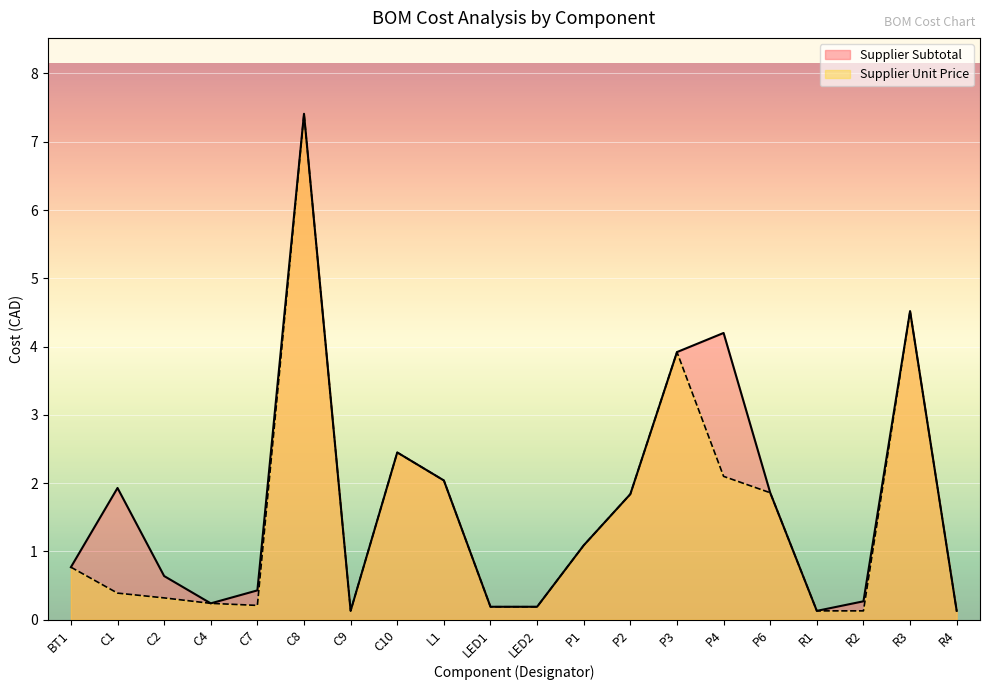

What are all the series names shown in the legend?

Supplier Subtotal, Supplier Unit Price